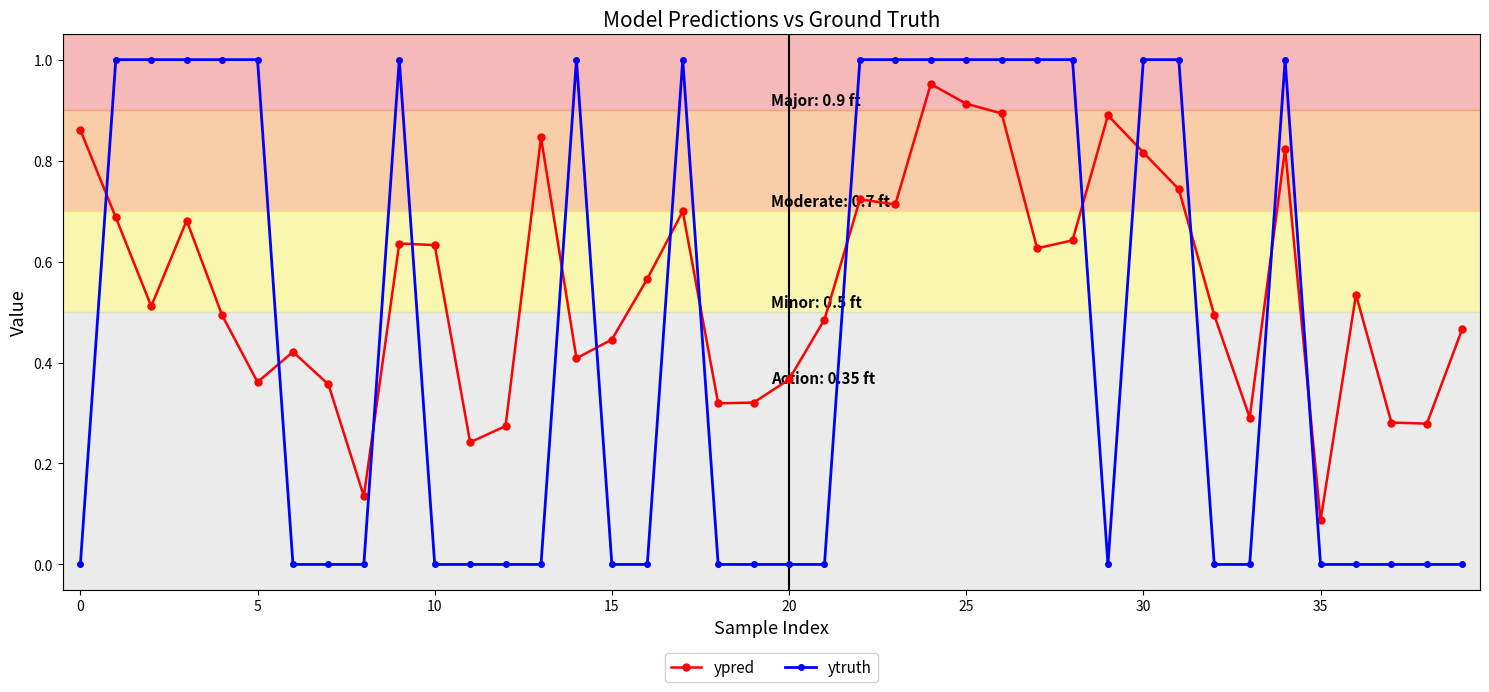

List the series in order of their overall mean, lowest first.

ytruth, ypred